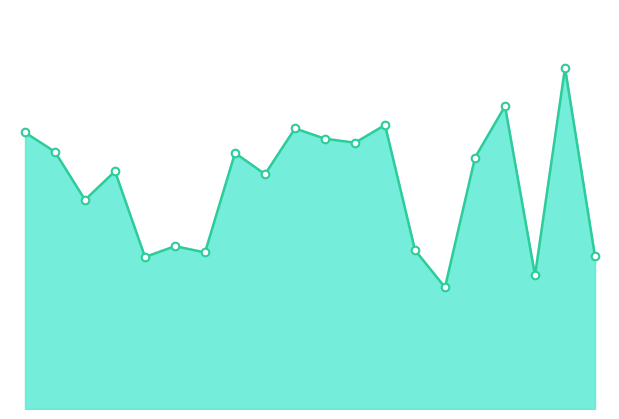

How many lines are shown in the chart?

1